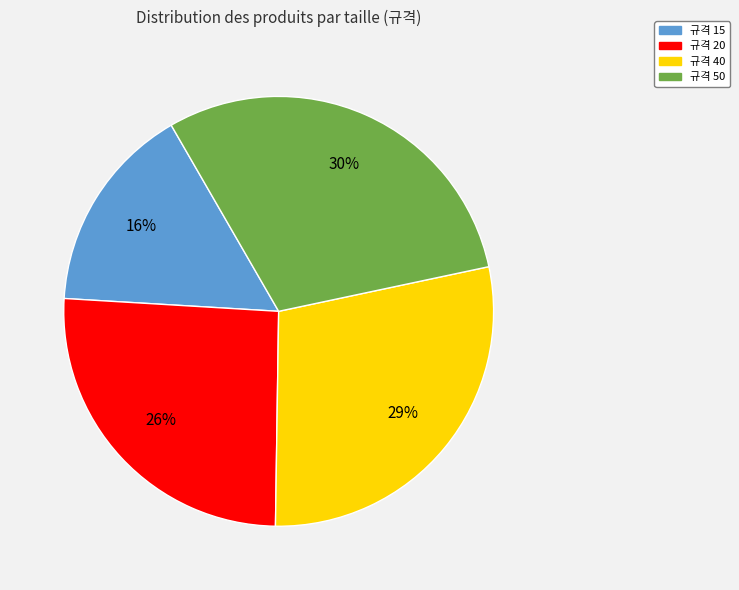

Is there any slice that represents more than half of the pie?

No